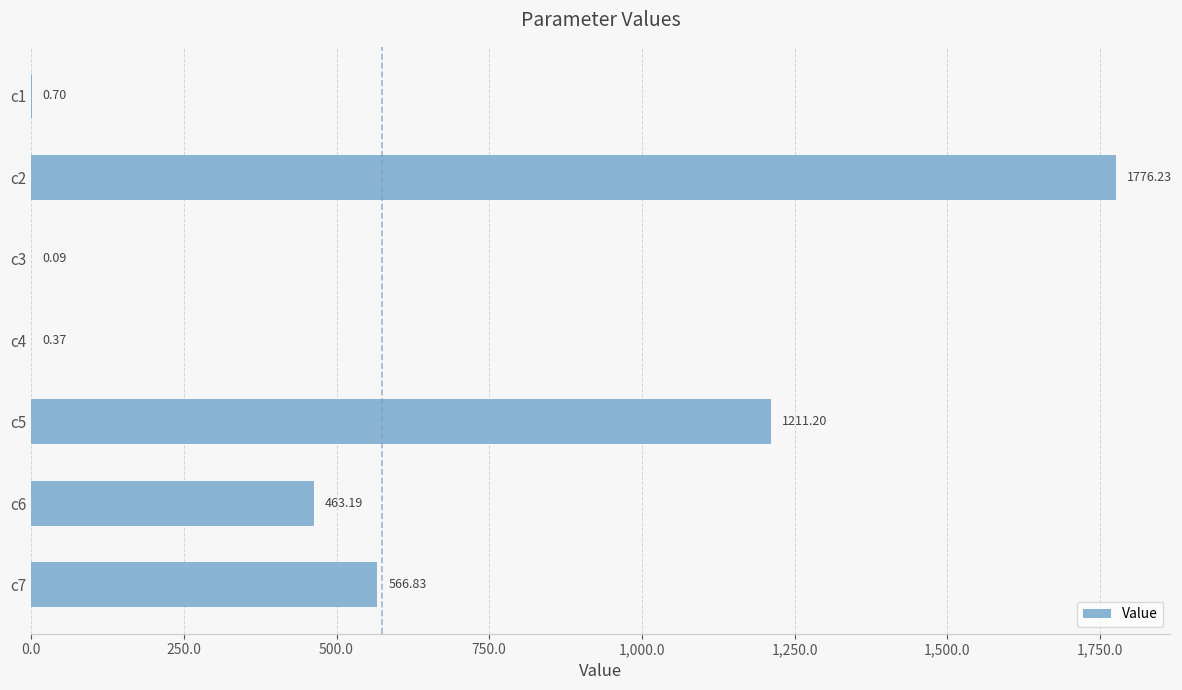

What is the maximum value shown in the chart?

1776.2